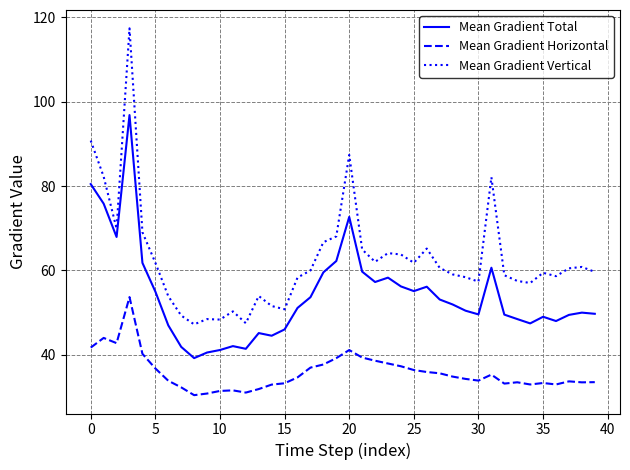

True or false: Mean Gradient Horizontal and Mean Gradient Total intersect in this chart.

False